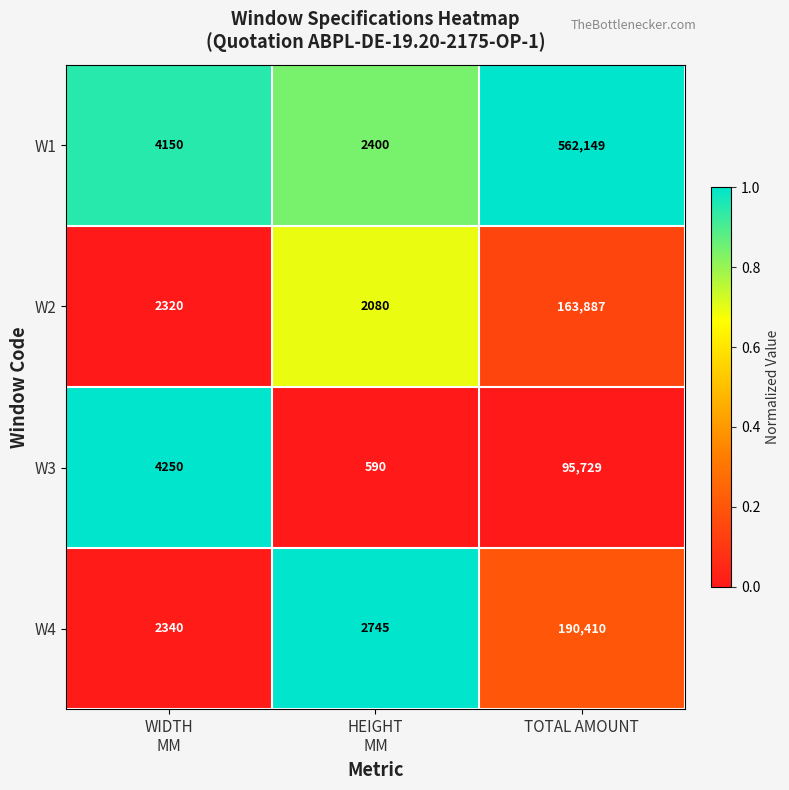

What is the total value across all series at HEIGHT
MM?

7815